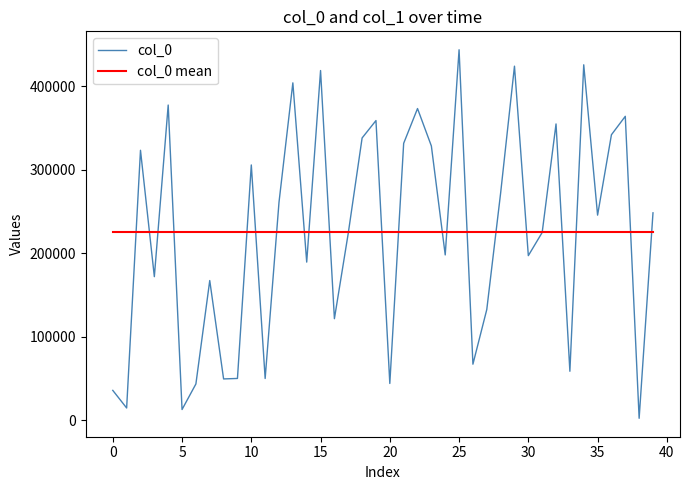

What is the greatest value displayed?

443698.0